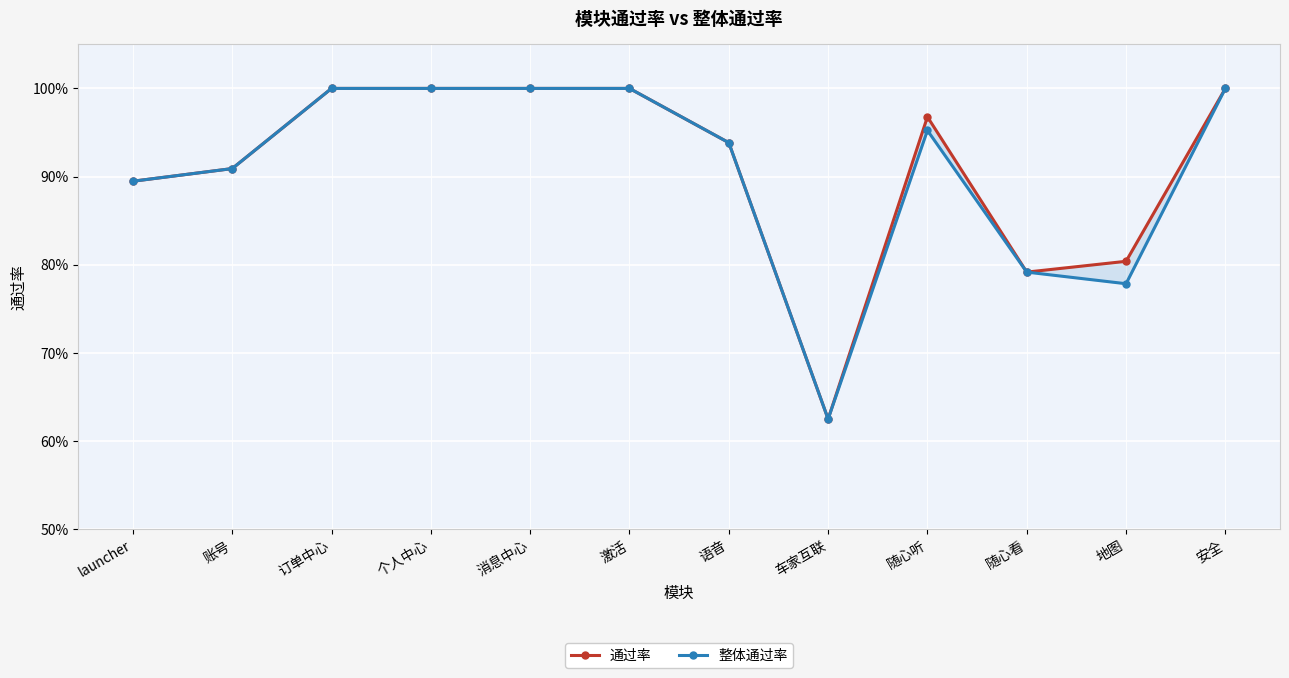

What is the greatest value displayed?

1.0